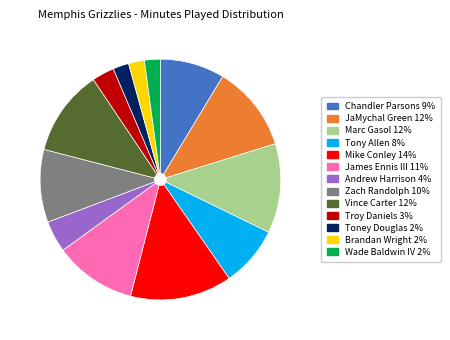

Do Andrew Harrison and Brandan Wright together represent more than half of the pie?

No